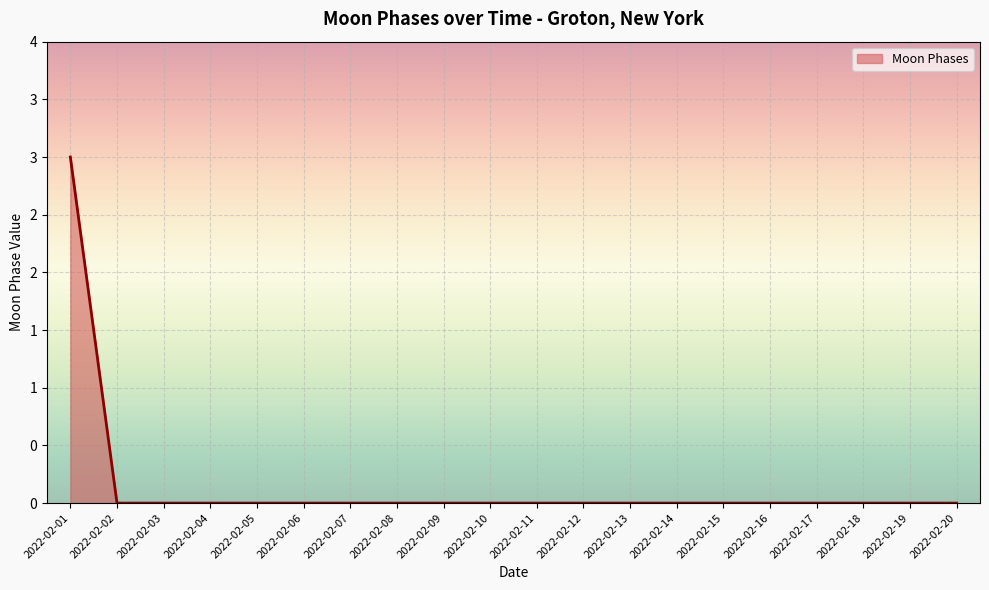

What is the greatest value displayed?

3